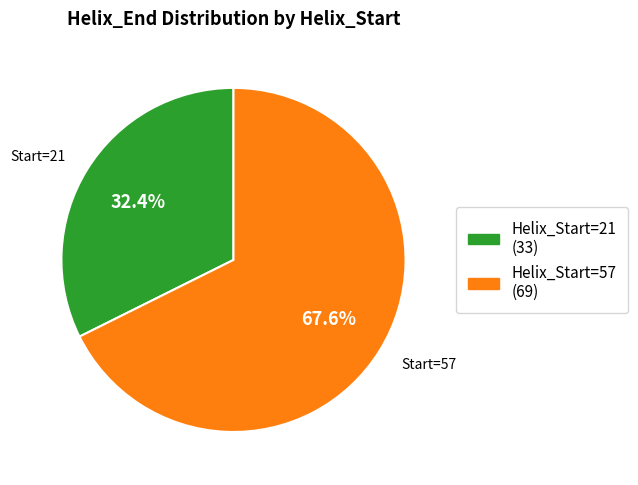

Does any single category account for the majority?

Yes